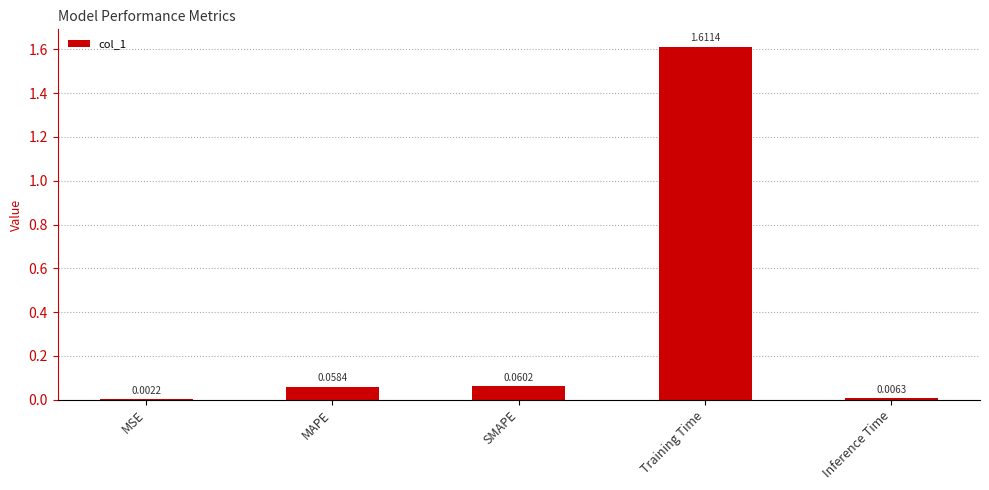

At which label is the value closest to 0?

MSE